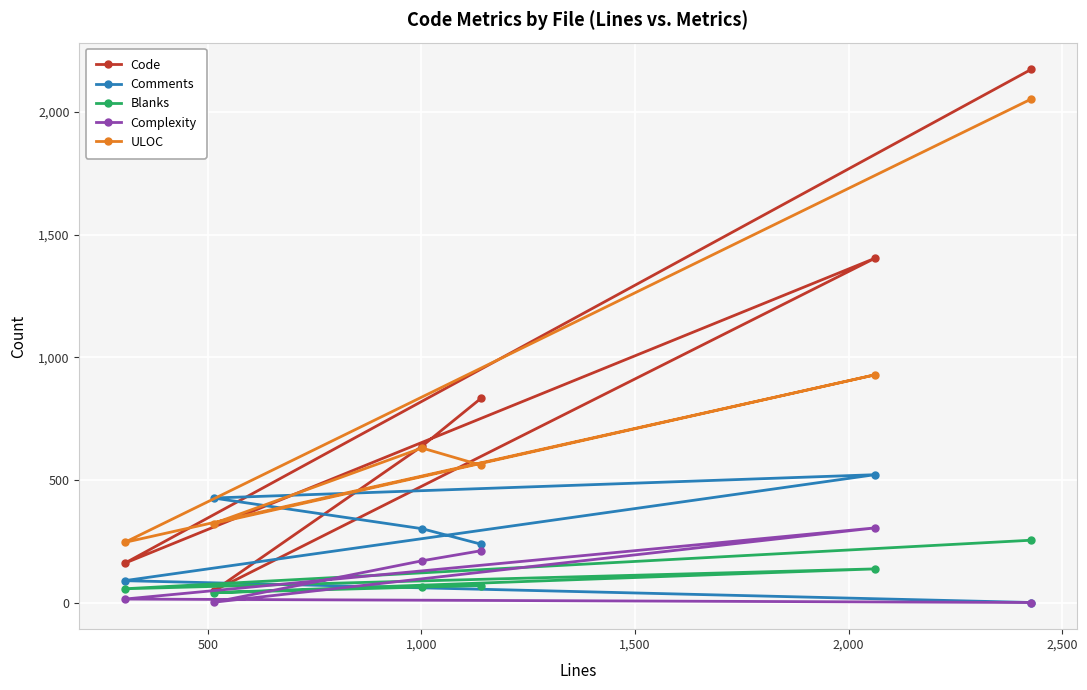

True or false: Code and Comments cross at least once.

True